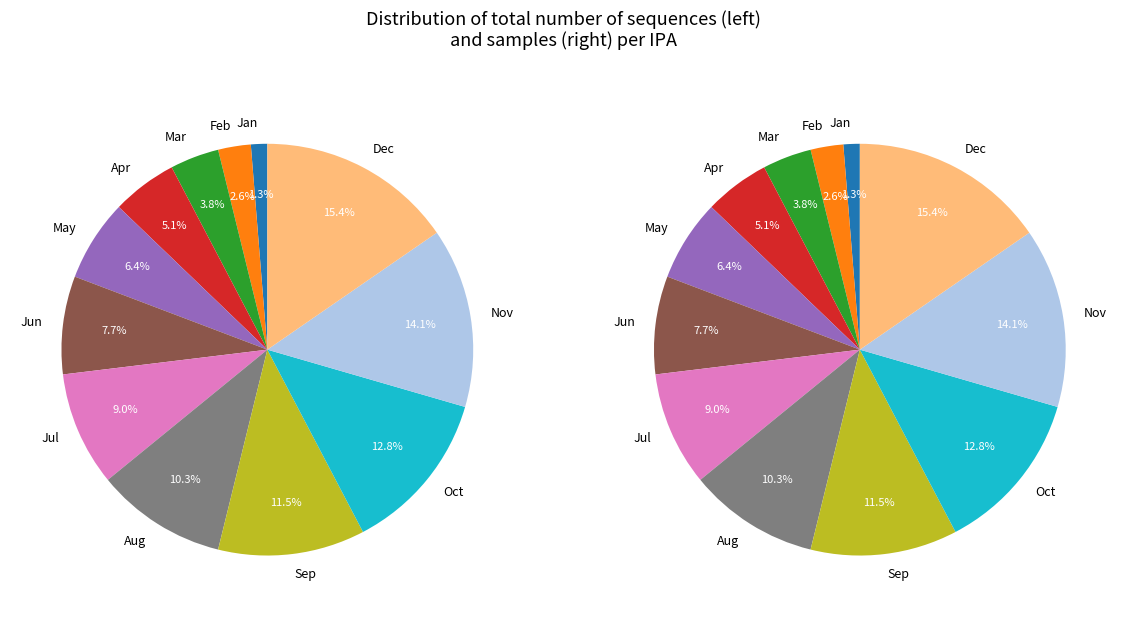

How many slices are in this pie chart?

12